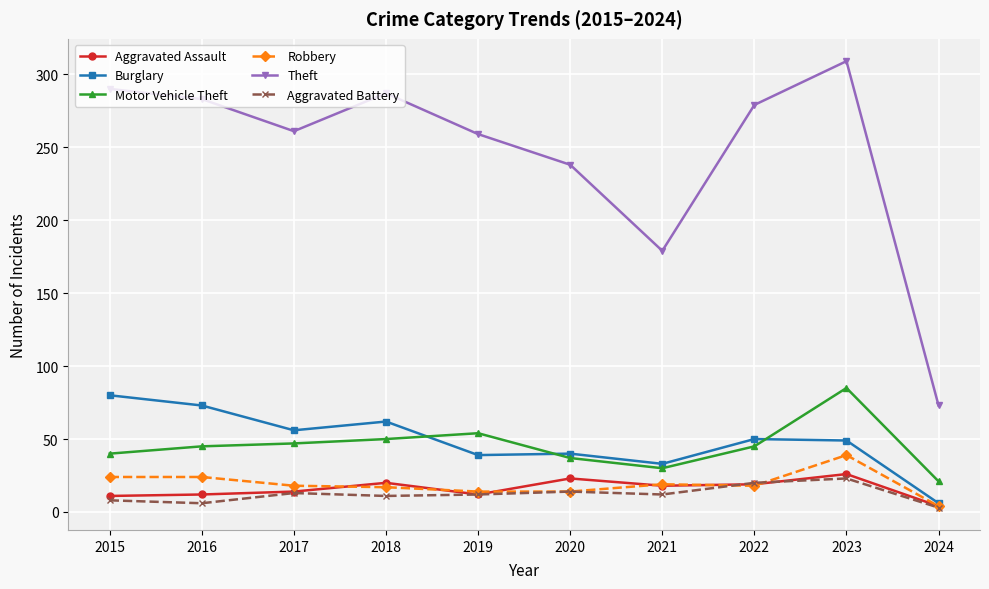

What is the sum of the Aggravated Battery values at 2022 and 2017?

33